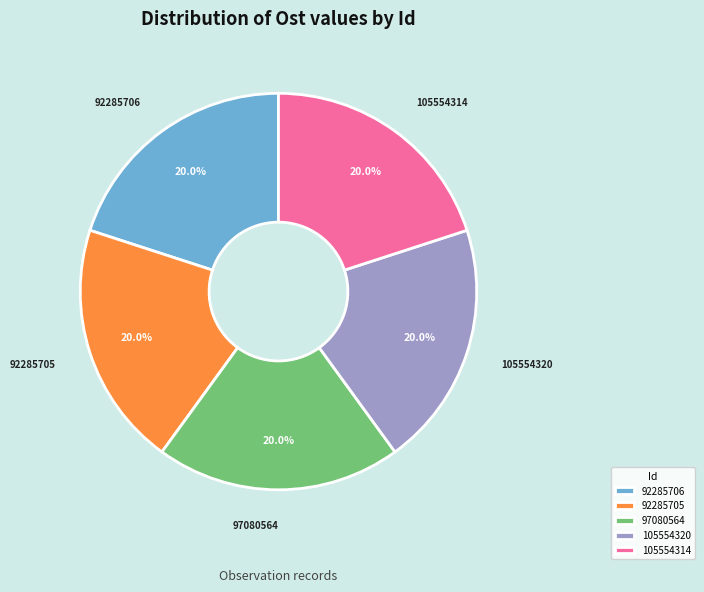

To the nearest percent, what portion does 105554314 represent?

20%